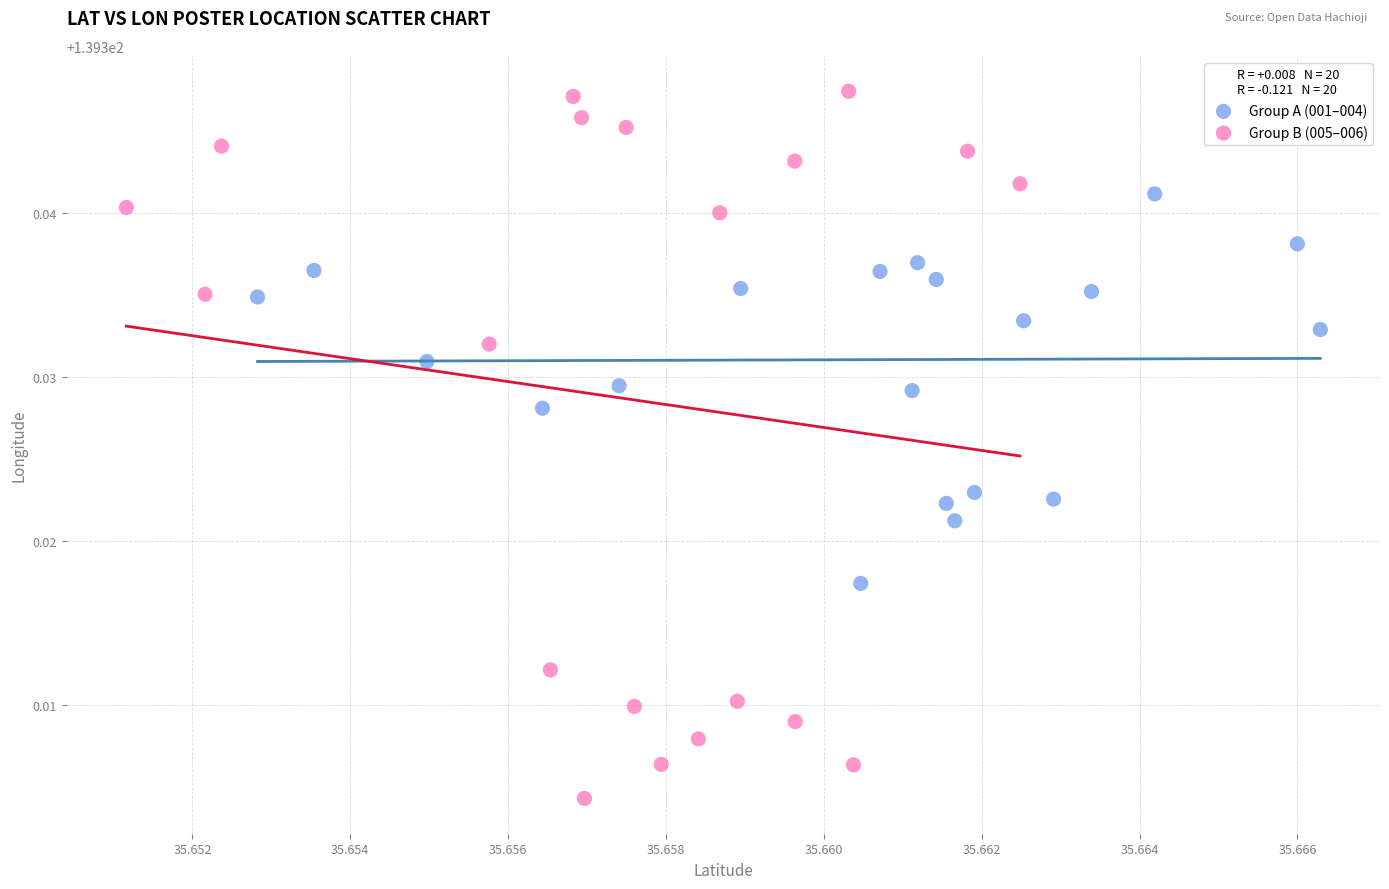

Which series contains the highest Y value?

Group B (005–006)